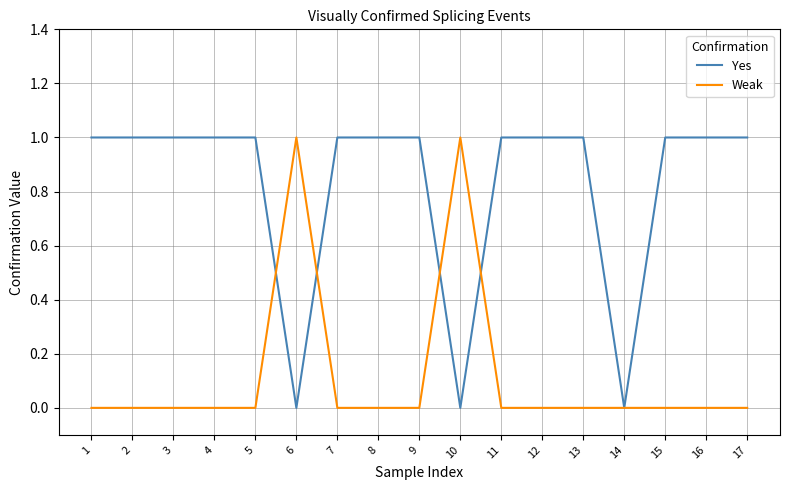

Is it true that Yes equals 1 at 10?

False